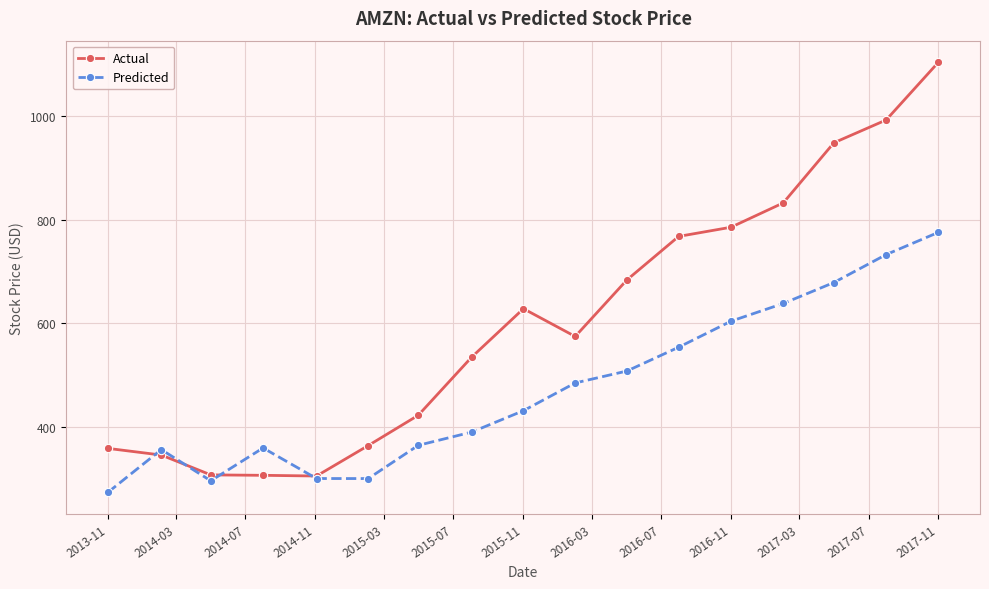

Rank the series by their average value, from highest to lowest.

Actual, Predicted